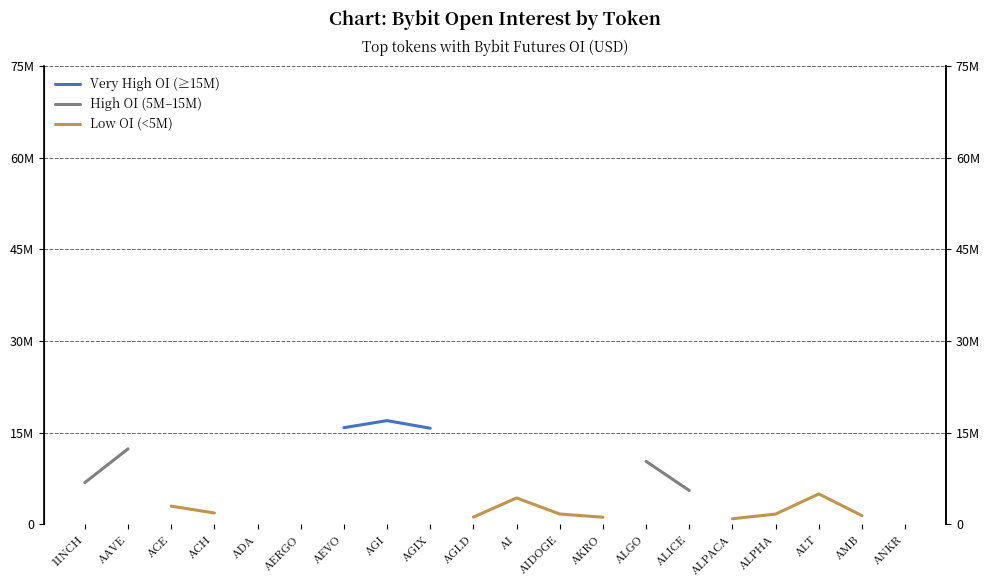

Rank the series by their average value, from highest to lowest.

Very High OI (≥15M), High OI (5M–15M), Low OI (<5M)